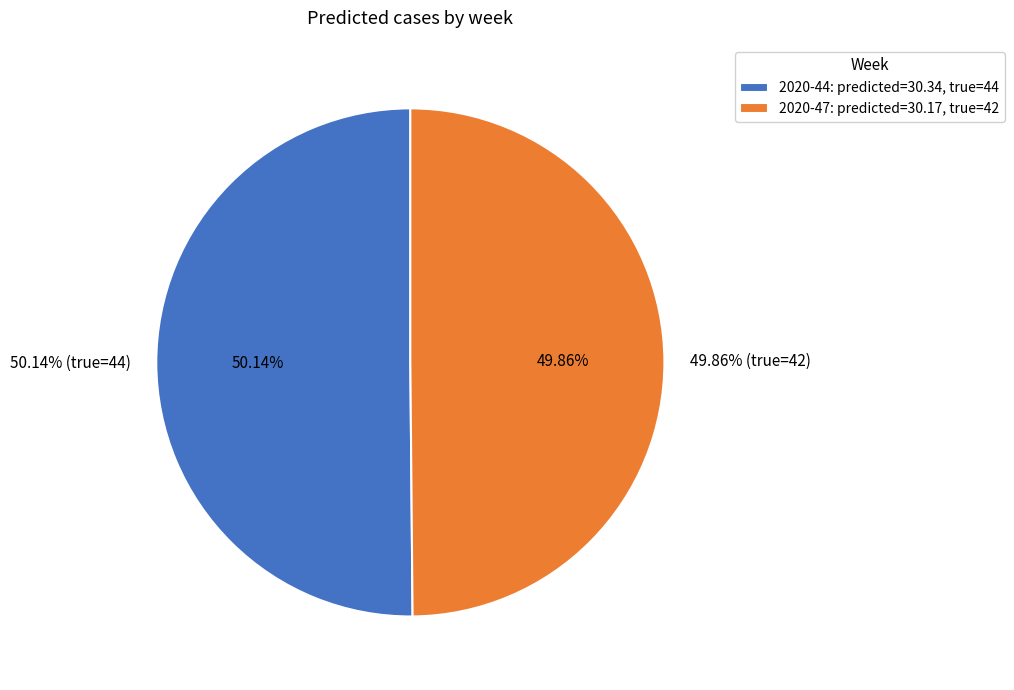

To the nearest percent, what is the average slice percentage?

50%